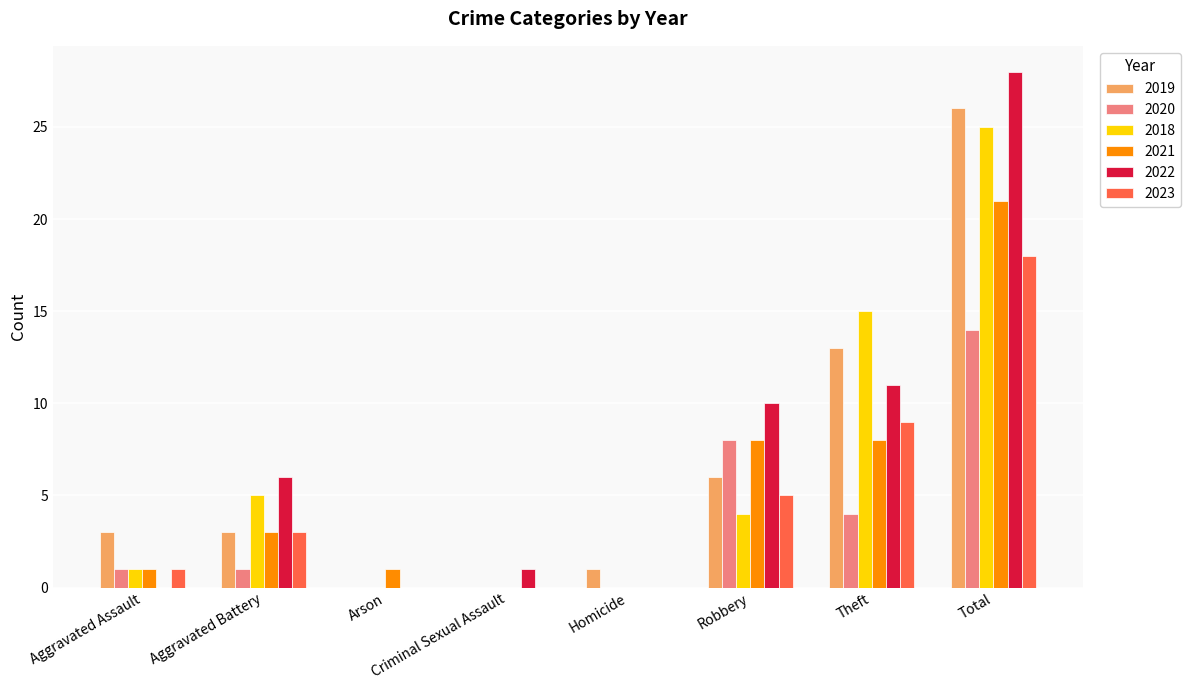

Count the number of data series in this chart.

6